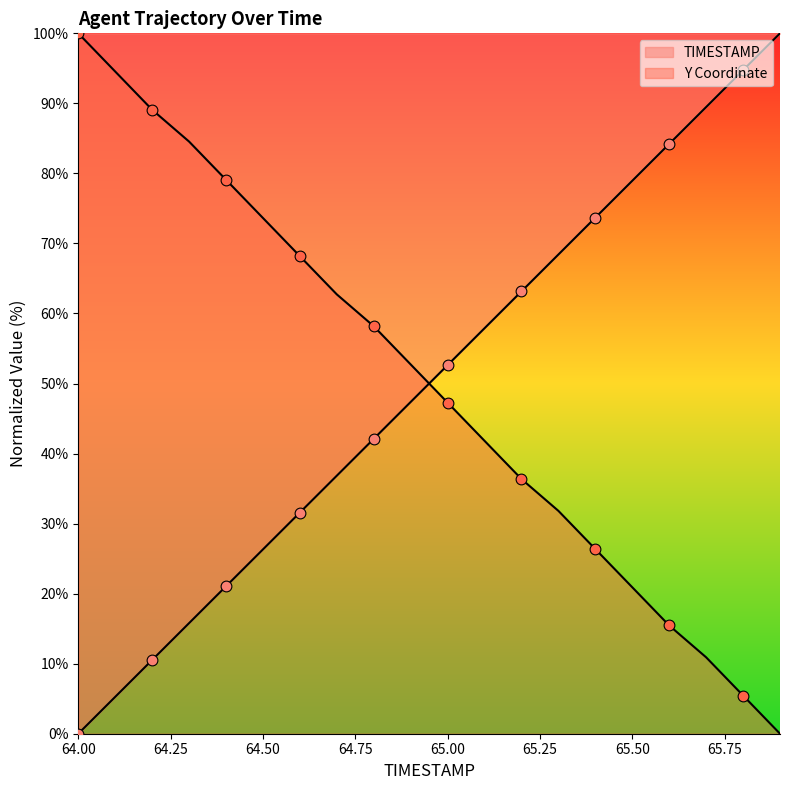

At which category is the sum across all series the highest?

65.7